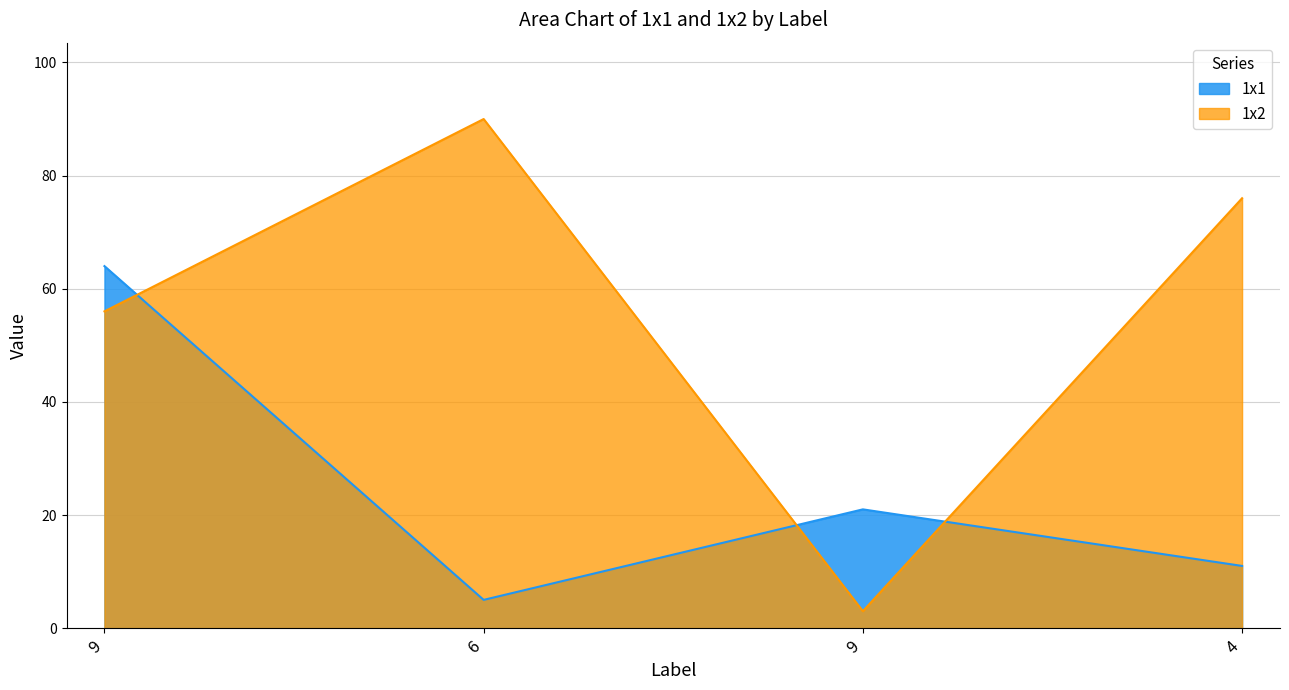

Is it true that 1x2 equals 56 at 9?

True